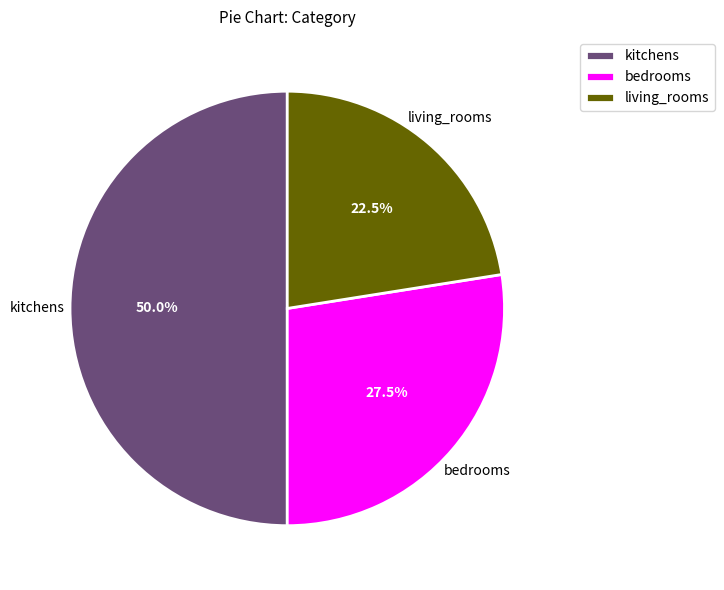

Which category has the smallest portion of the pie?

living_rooms